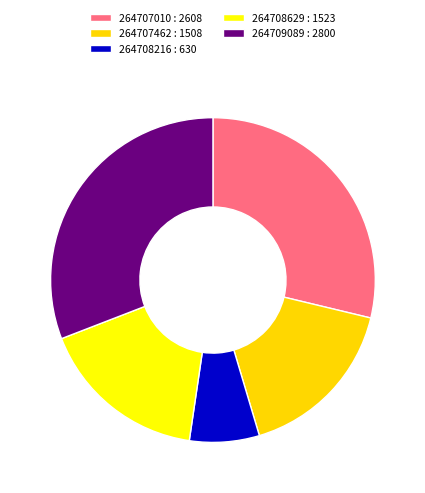

Is 264708629 the majority of the pie?

No